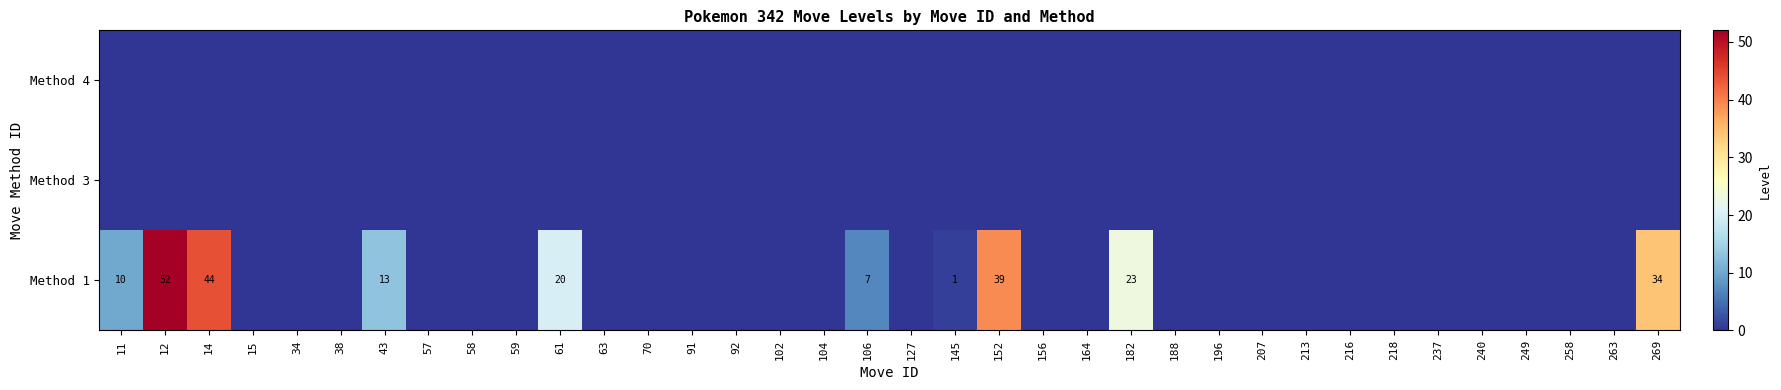

Where is Method 1 nearest to the value 26?

182